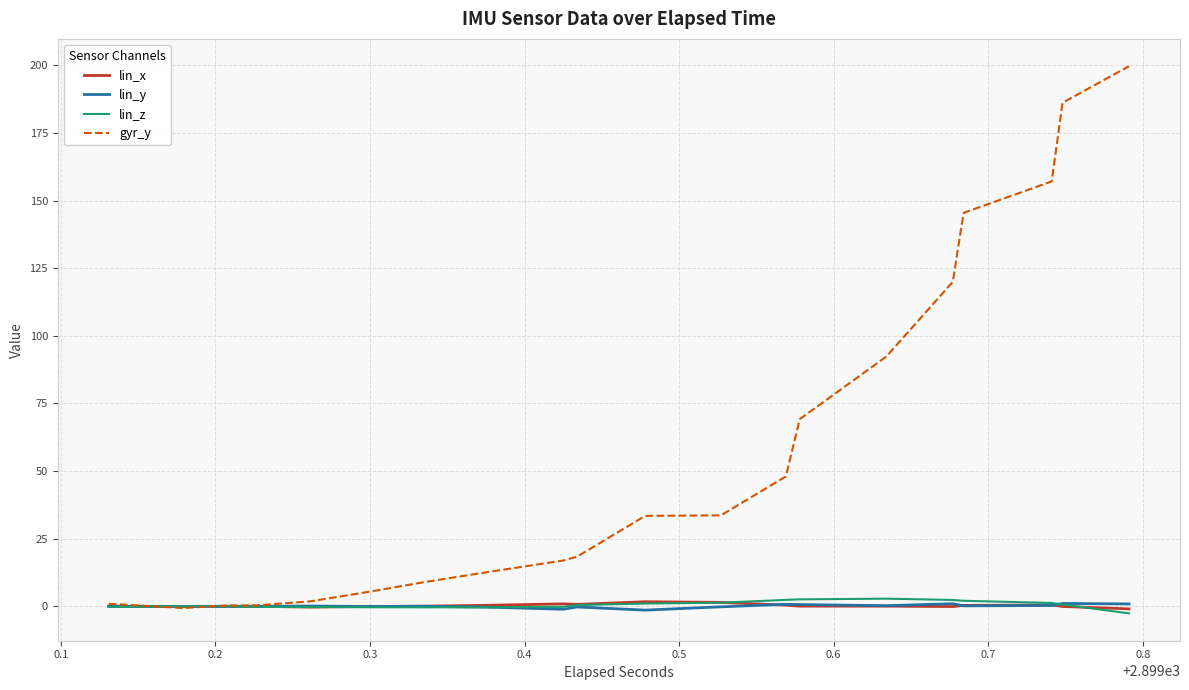

Which series has the widest spread of values?

gyr_y